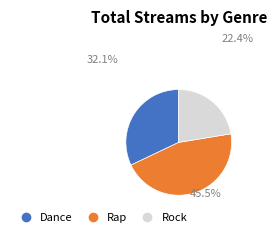

How many segments does this pie chart have?

3